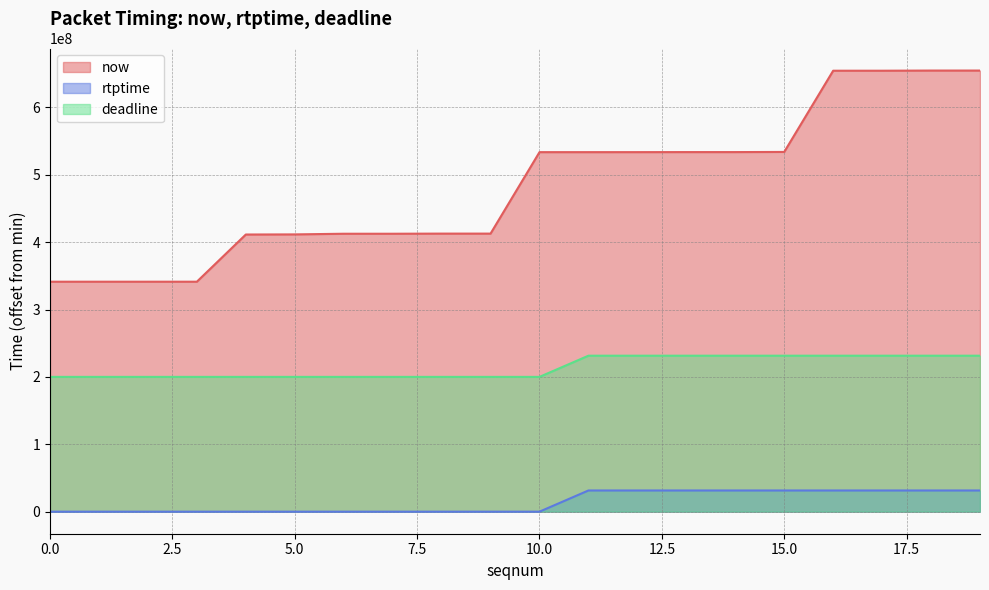

What is the average value of the now series?

482861812